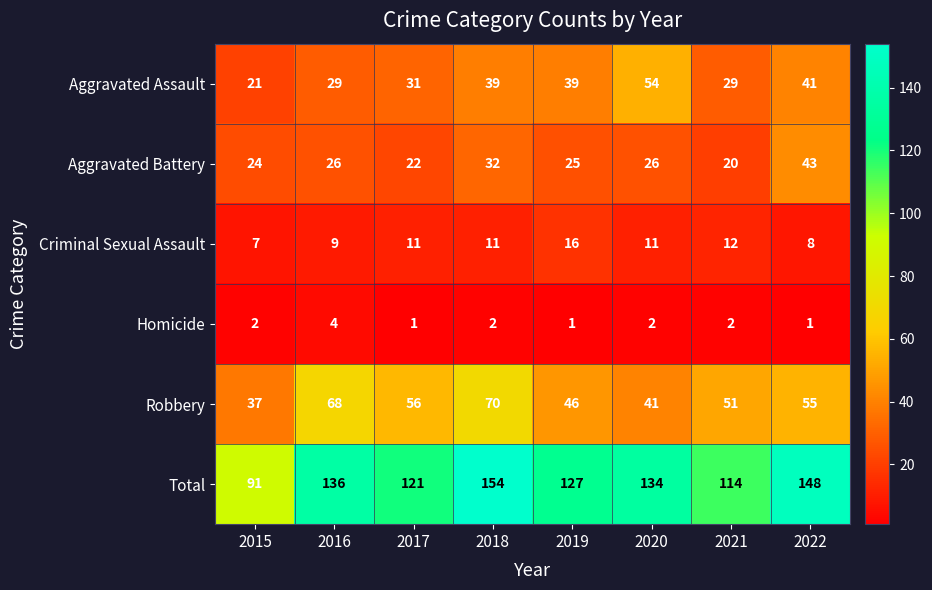

List the series in order of their peak value, highest first.

Total, Robbery, Aggravated Assault, Aggravated Battery, Criminal Sexual Assault, Homicide